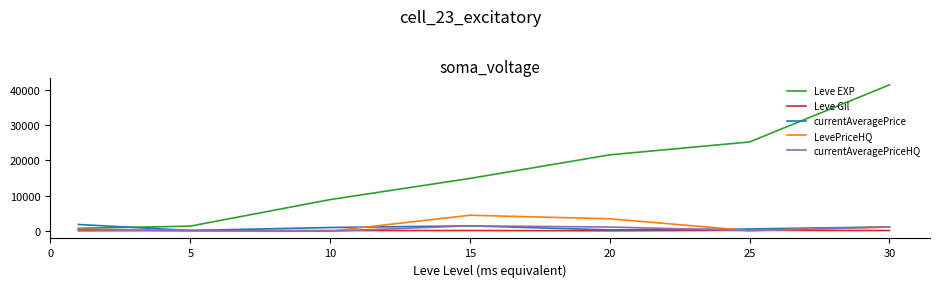

Which series has the largest range (max minus min)?

Leve EXP